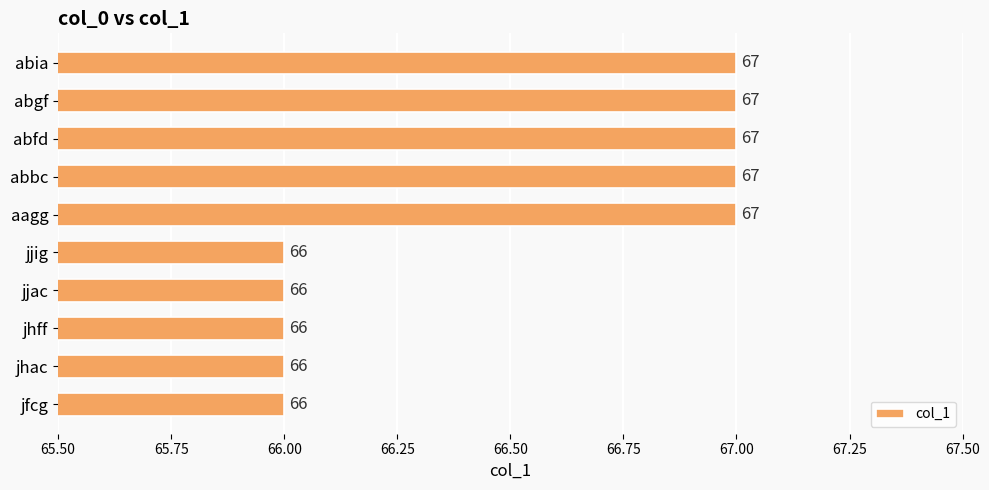

Reading bottom to top, what are all the values shown in this chart?

jfcg=66	jhac=66	jhff=66	jjac=66	jjig=66	aagg=67	abbc=67	abfd=67	abgf=67	abia=67